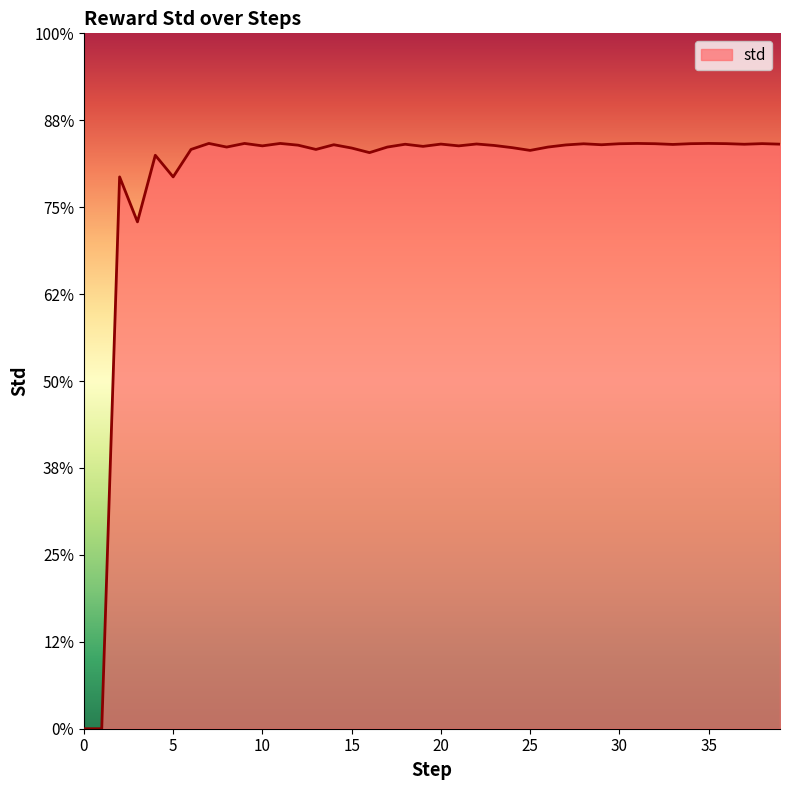

List the labels in order of value, smallest first.

0, 1, 3, 5, 2, 4, 16, 25, 6, 13, 15, 24, 8, 17, 26, 19, 10, 21, 23, 12, 27, 14, 29, 33, 18, 37, 39, 20, 22, 28, 30, 32, 34, 36, 38, 7, 9, 11, 31, 35